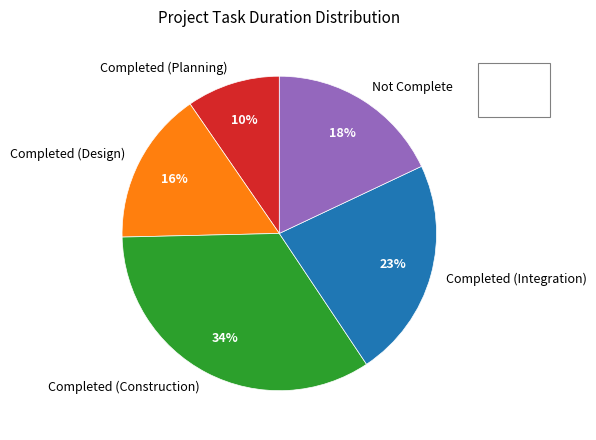

True or false: Not Complete accounts for 10% of the total.

False